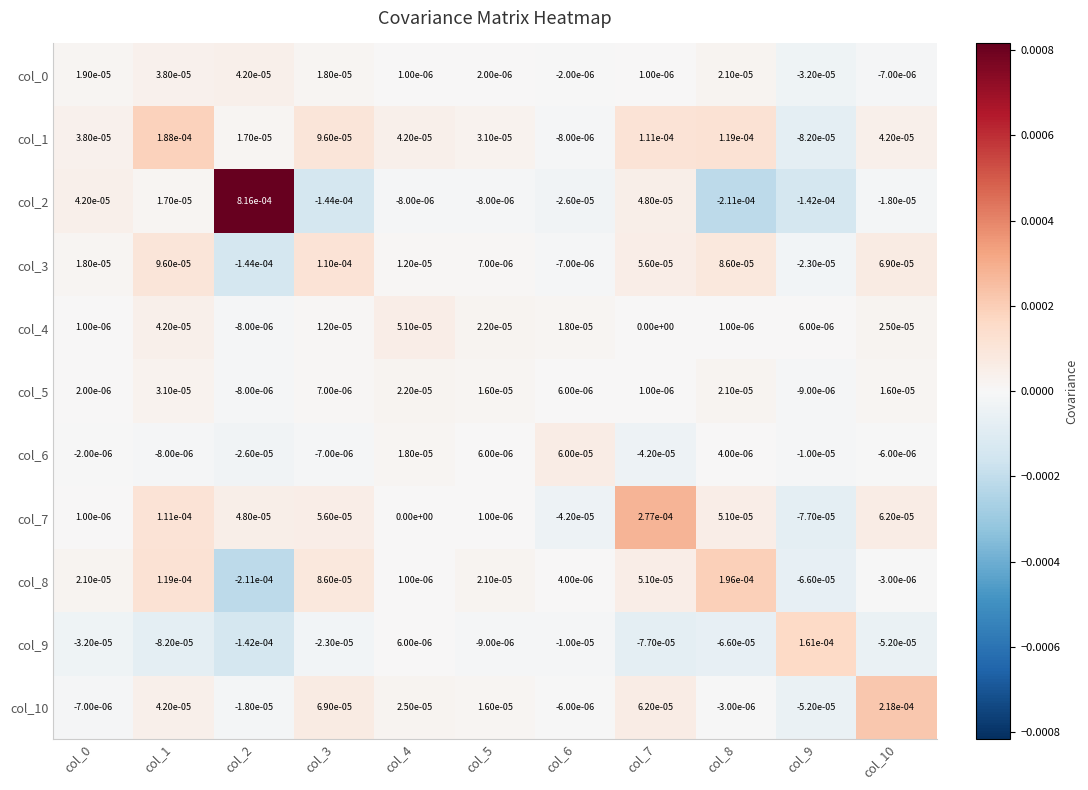

Which series has the largest range (max minus min)?

col_2